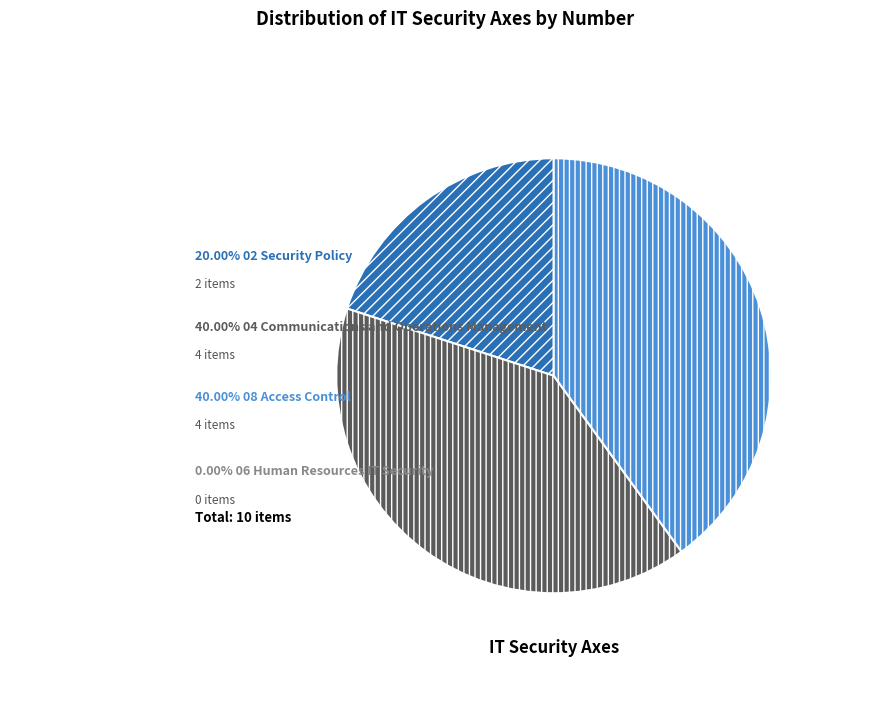

Is there any slice that represents more than half of the pie?

No